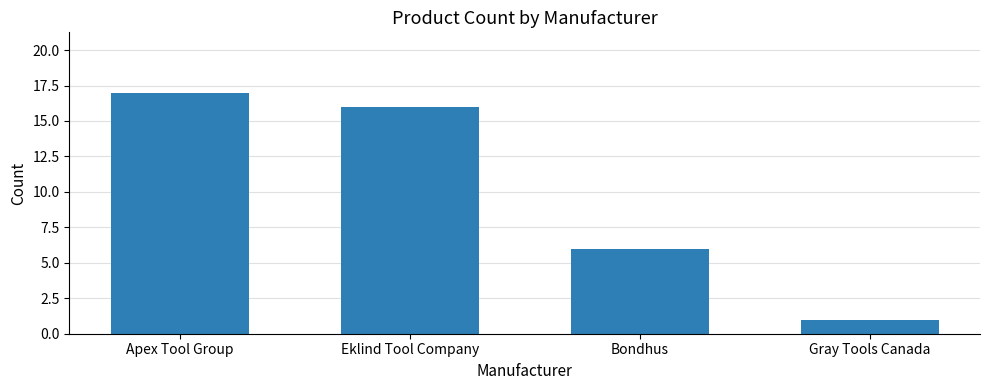

Reading left to right, list all the values displayed in this chart.

Apex Tool Group=17	Eklind Tool Company=16	Bondhus=6	Gray Tools Canada=1